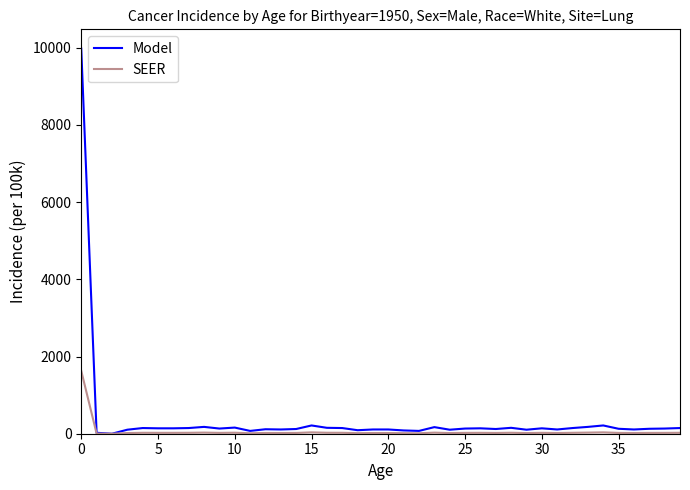

How many lines are shown in the chart?

2